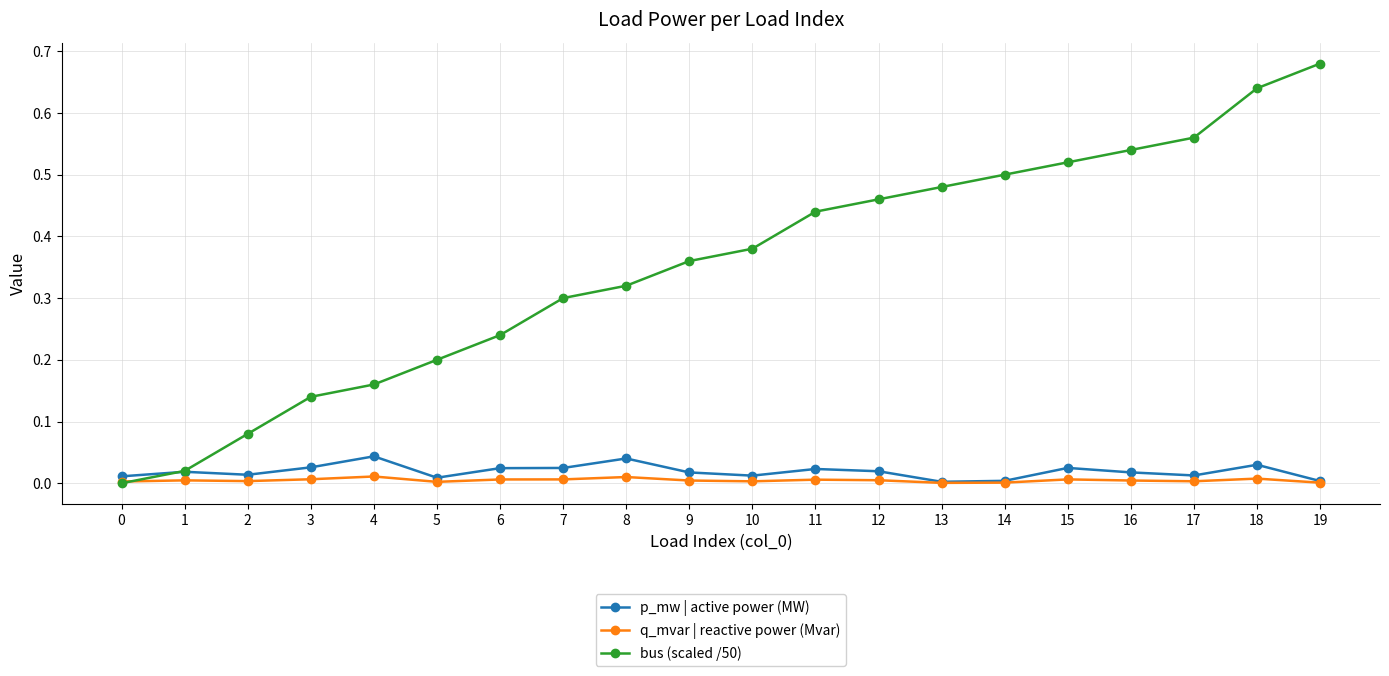

True or false: p_mw | active power (MW) has more than 0 interior local peaks.

True